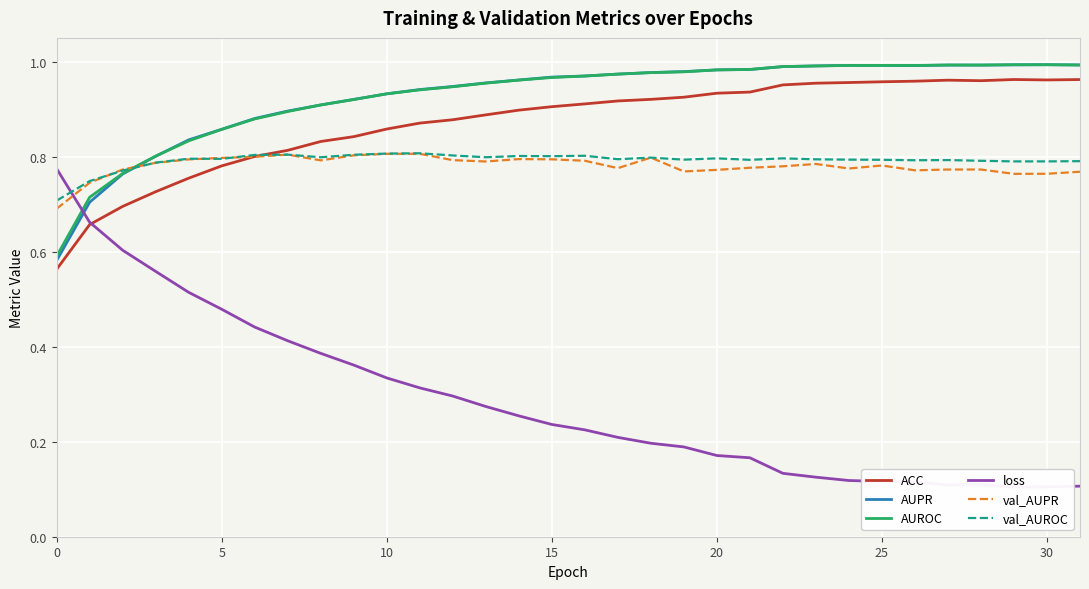

At which category is the sum across all series the highest?

11